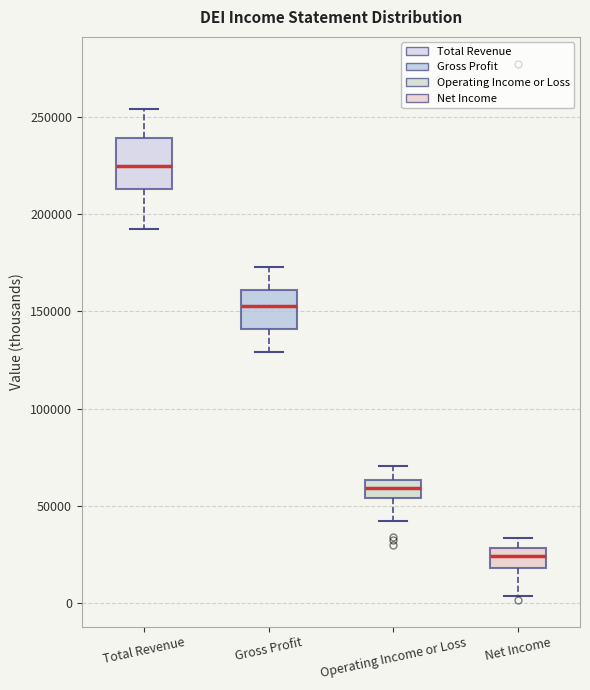

Where does the lower whisker of the box for Operating Income or Loss end on the y-axis? The values are not printed on the chart, so give them approximately, as read against the axis.

40000